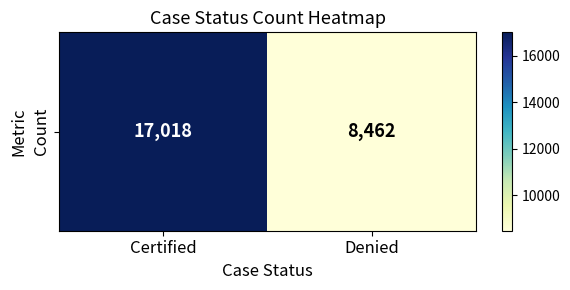

Read the value at Denied, to the nearest 50.

8450